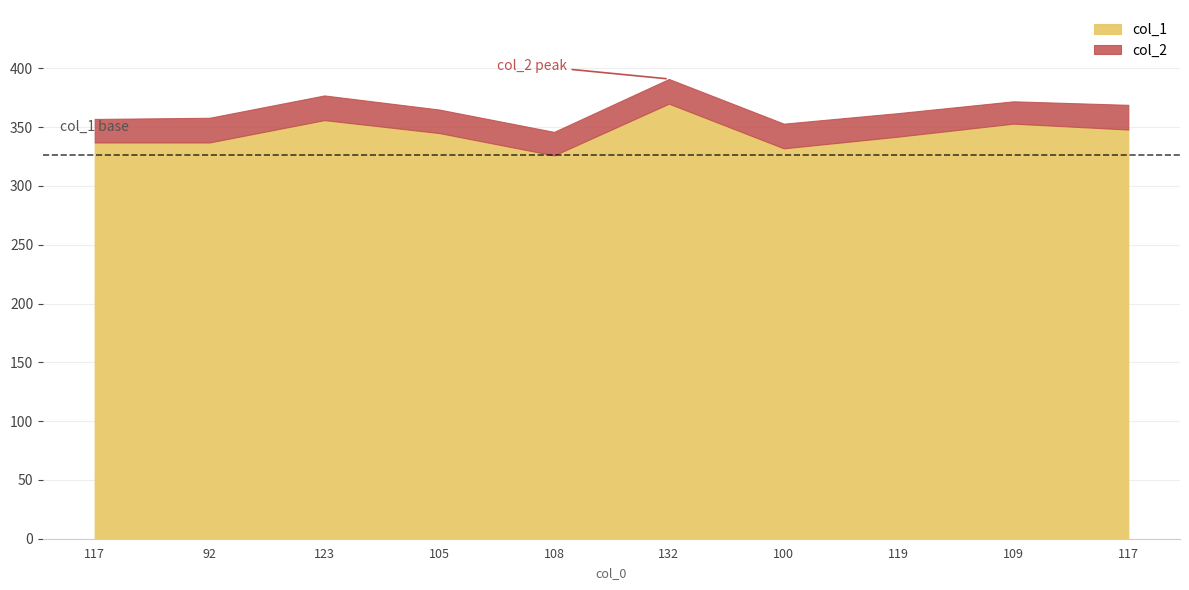

What is the total value across all series at 109?

372